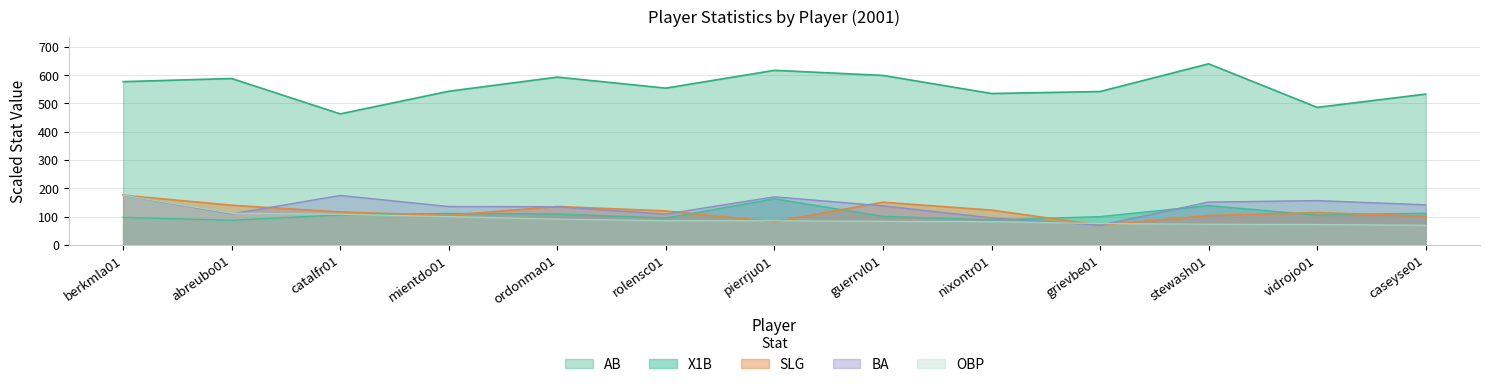

What is the total value across all series at caseyse01?

957.7